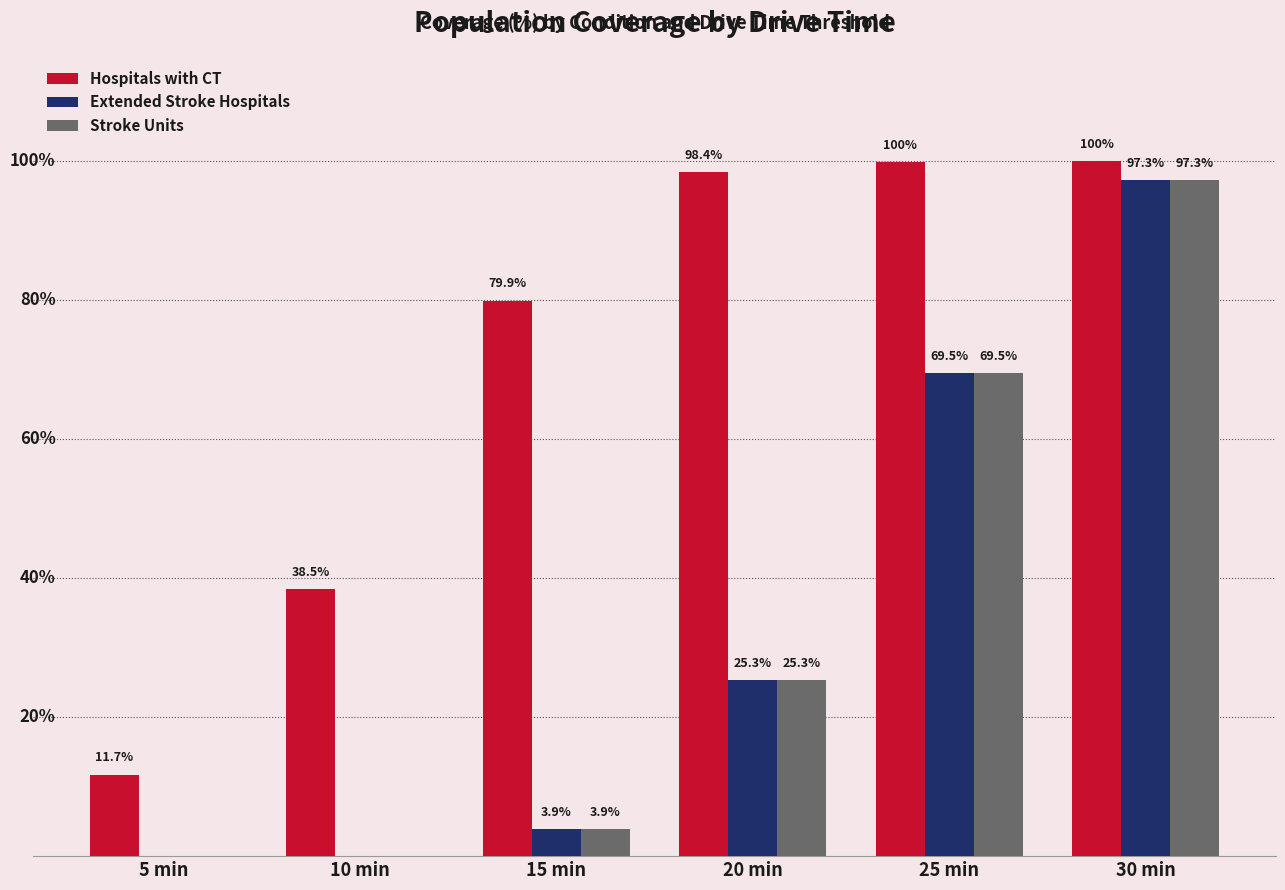

Where does the Hospitals with CT series first go above 98?

20 min